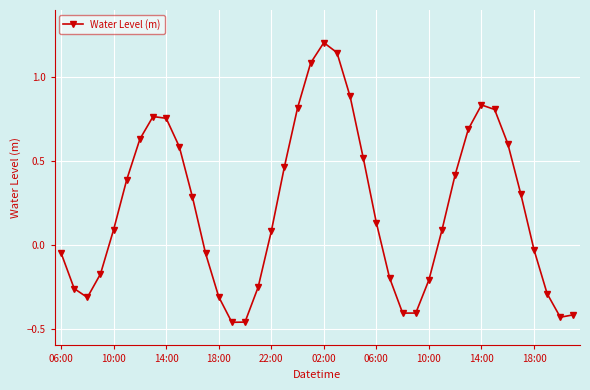

What is the greatest value displayed?

1.2